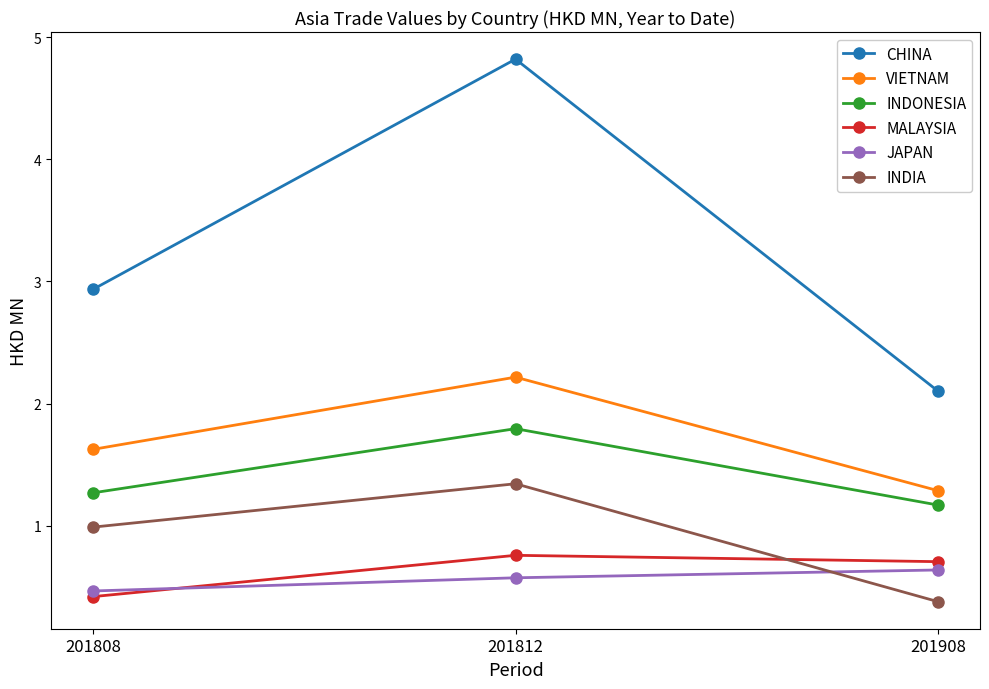

At how many categories does at least one series exceed 1?

3